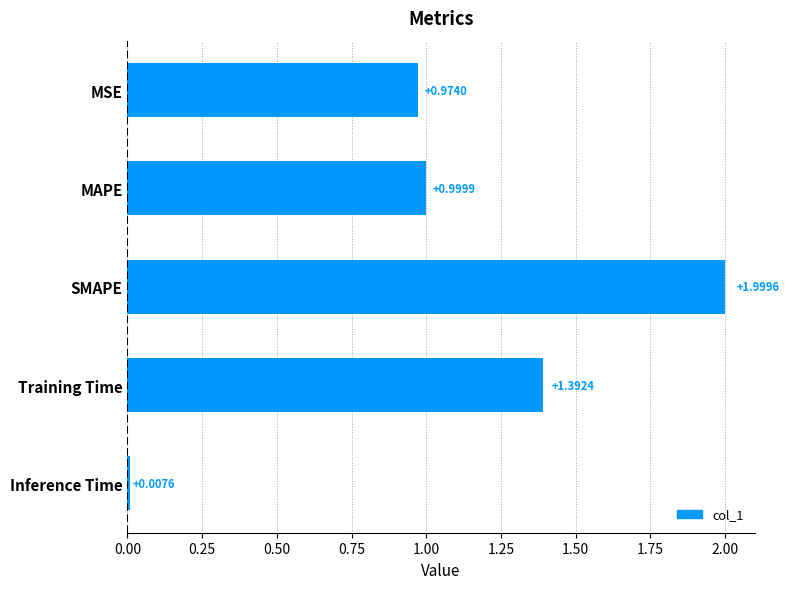

What is the label of the 4th bar from the bottom?

MAPE